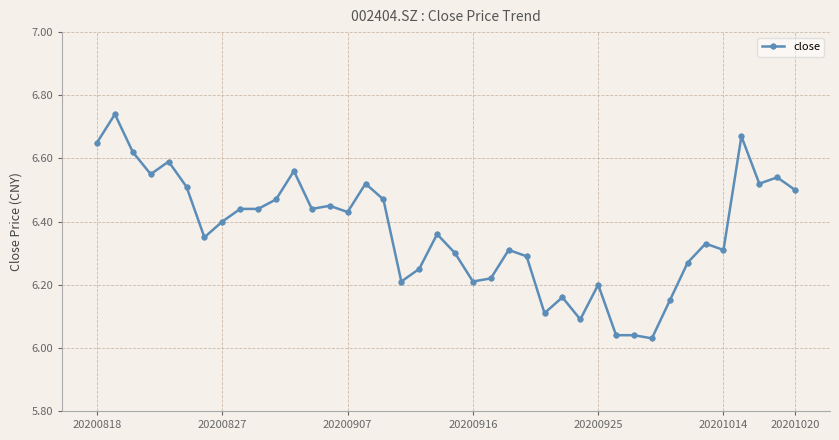

What is the difference between the maximum and minimum values?

0.7